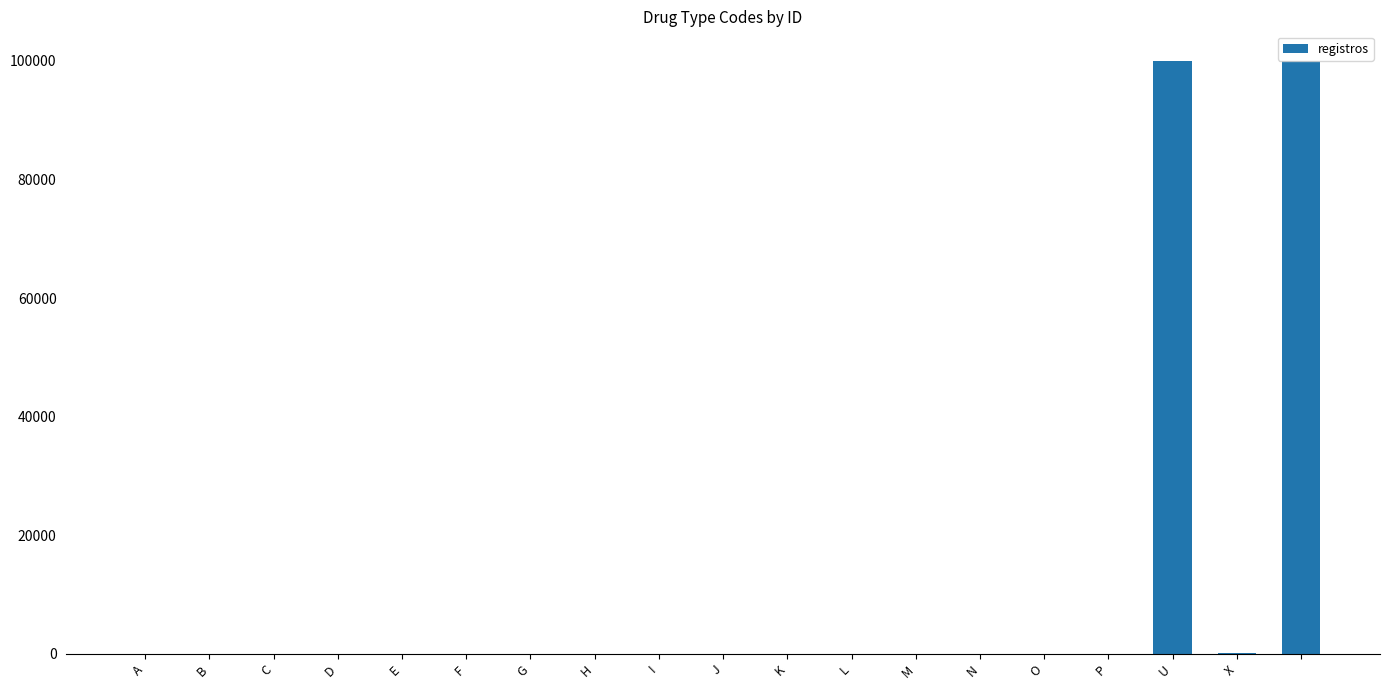

What is the maximum value shown in the chart?

99999